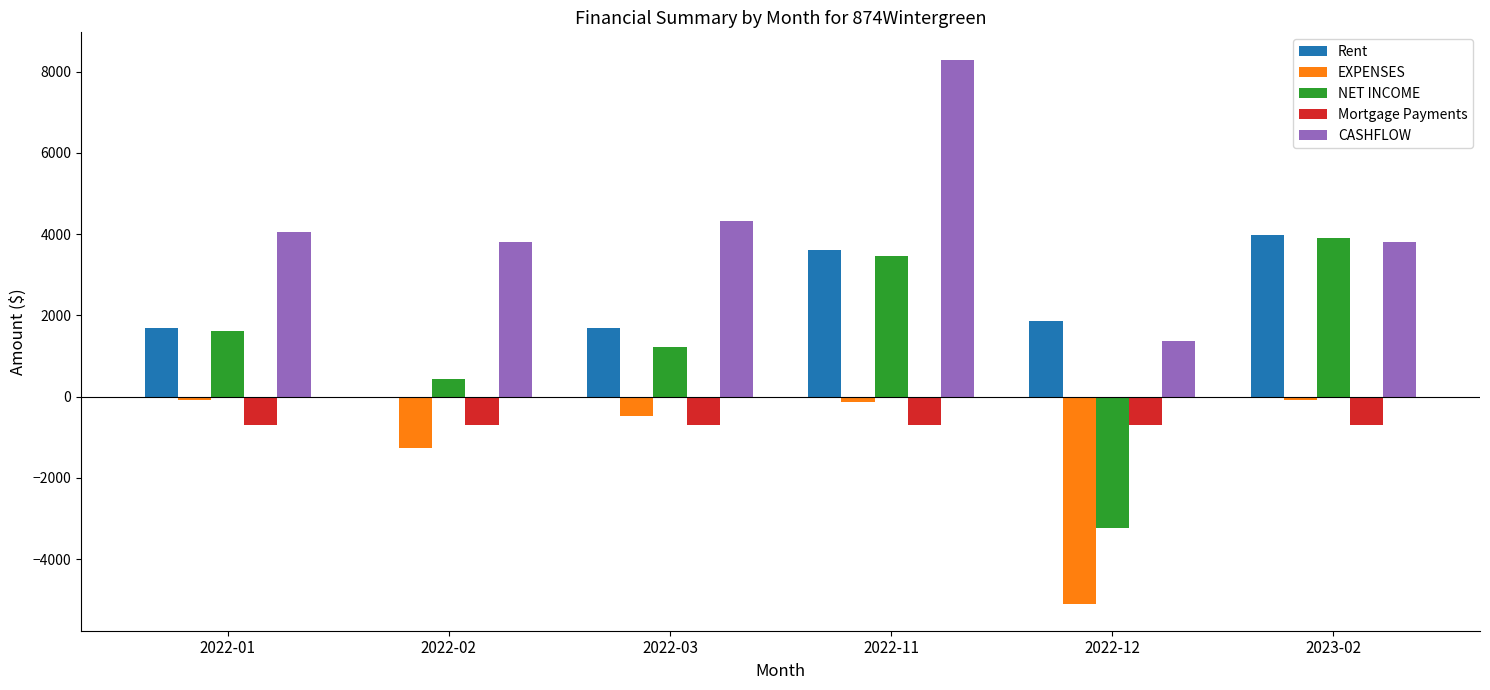

At which category does the chart reach its peak across all series?

2022-11